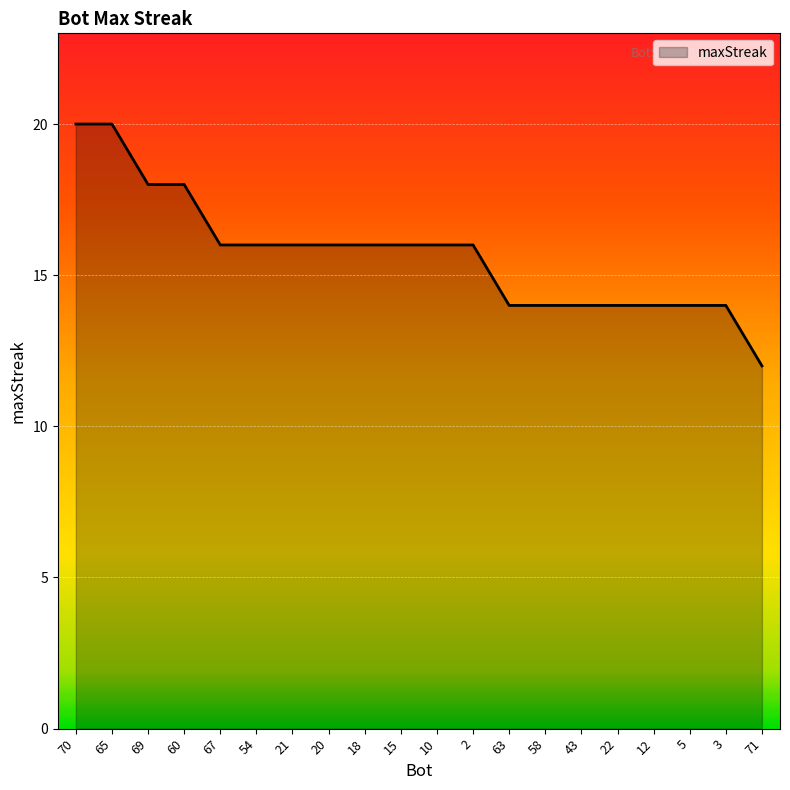

What position from the right is 43?

6